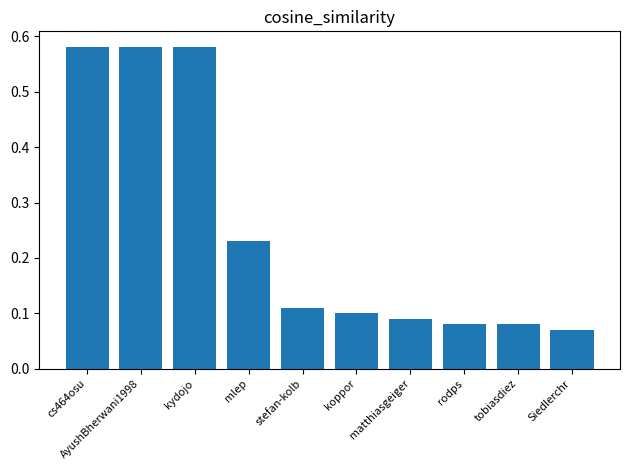

True or false: the data shows 0.1 at mlep.

False